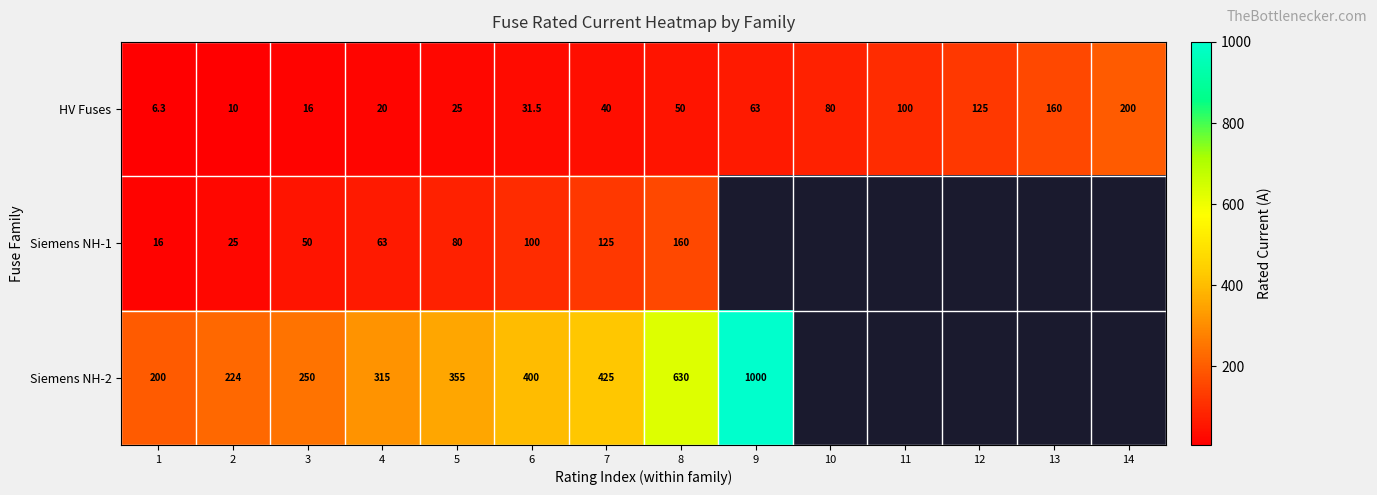

What is the difference between the highest and lowest values at 6?

368.5